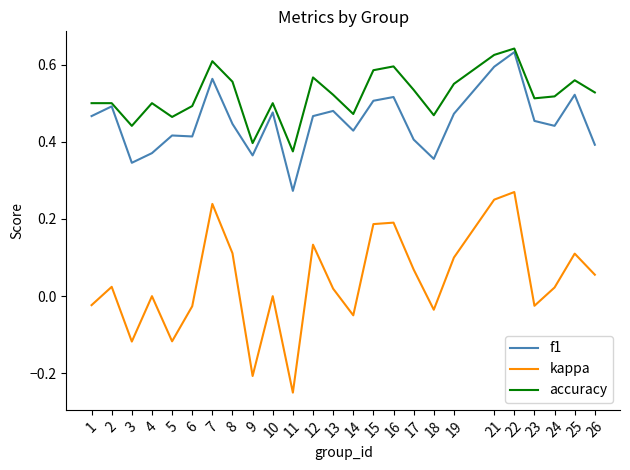

Which series has the widest spread of values?

kappa